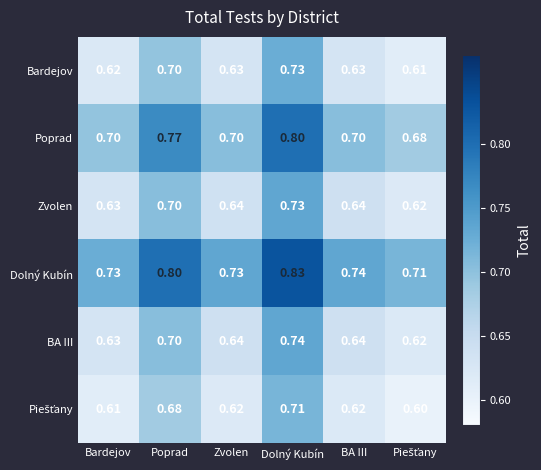

Which label corresponds to the largest value in the chart?

Dolný Kubín